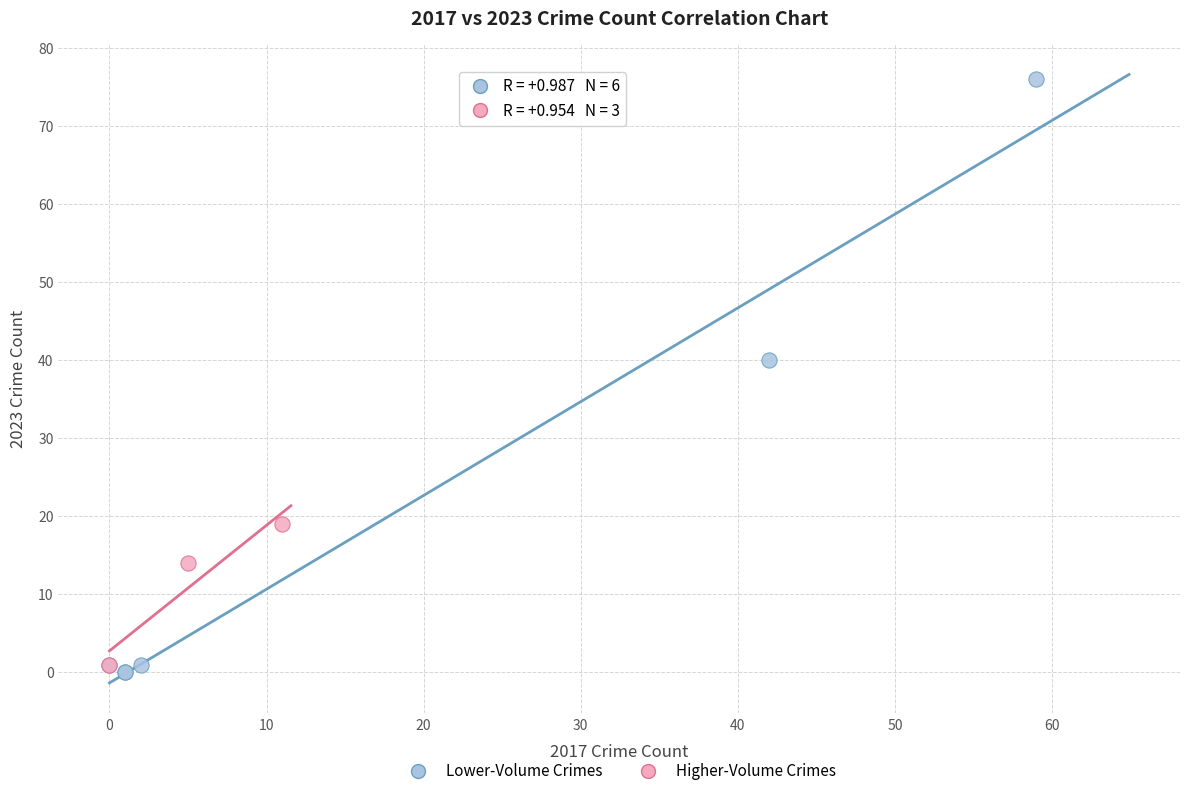

Which series reaches the maximum Y coordinate?

Lower-Volume Crimes